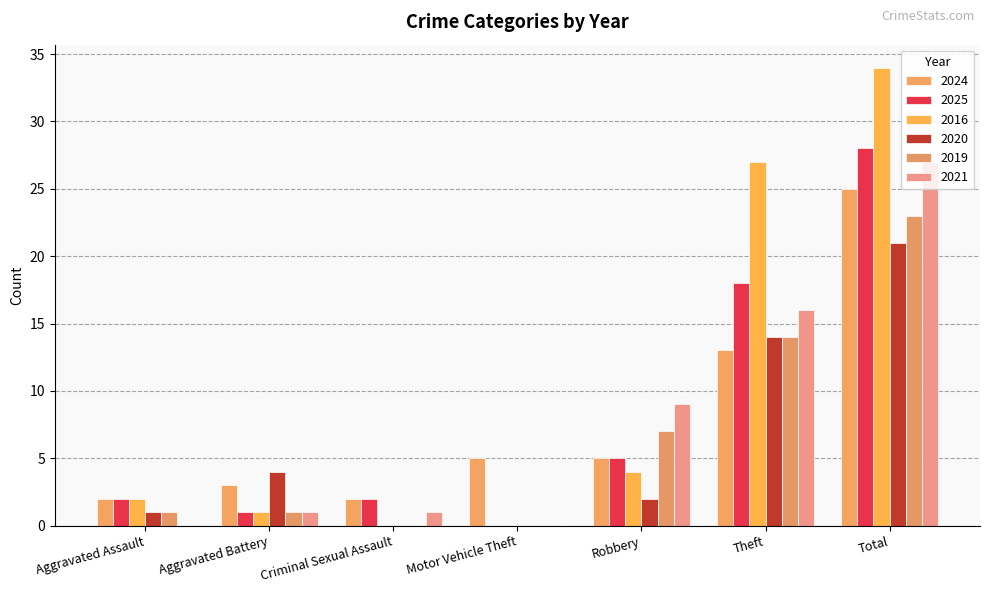

Count the number of categories in the chart.

7